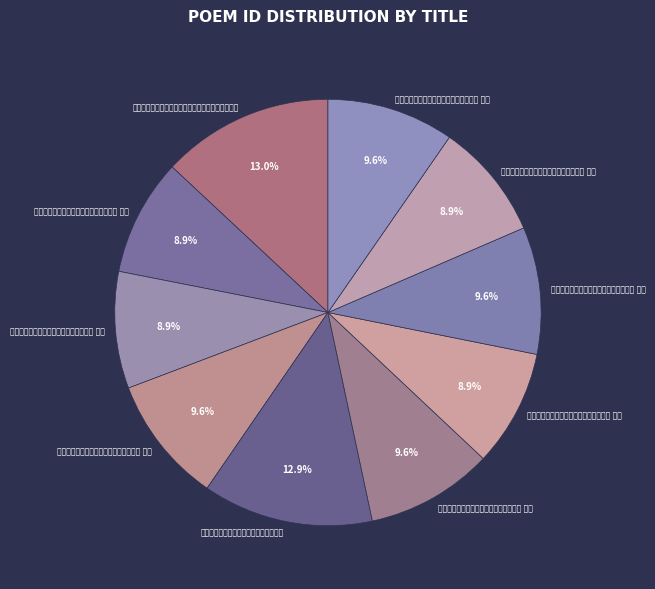

Is the sum of 岁云晚矣园居独谣追始惟今斐然有述八章 其五 and 岁云晚矣园居独谣追始惟今斐然有述八章 其一 greater than half?

No